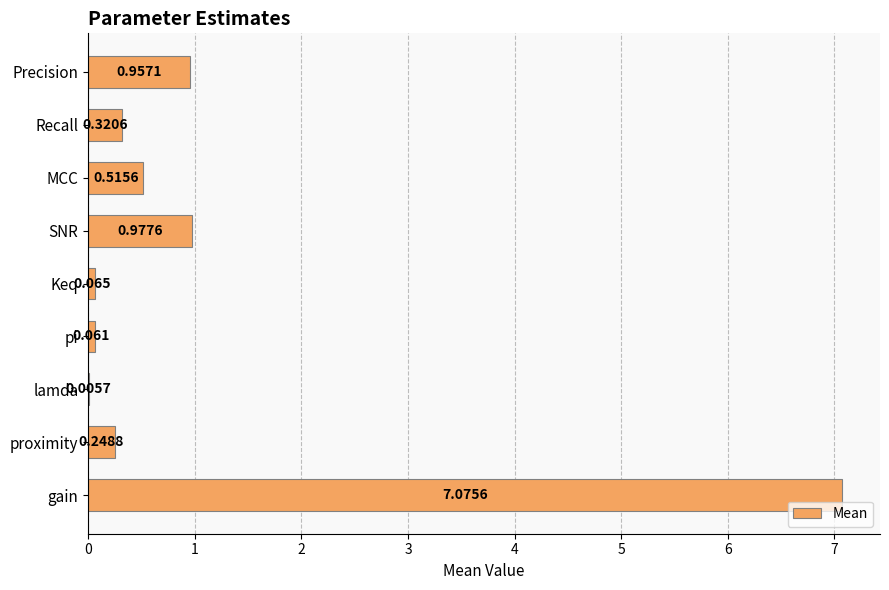

Which has a higher value, SNR or Precision?

SNR